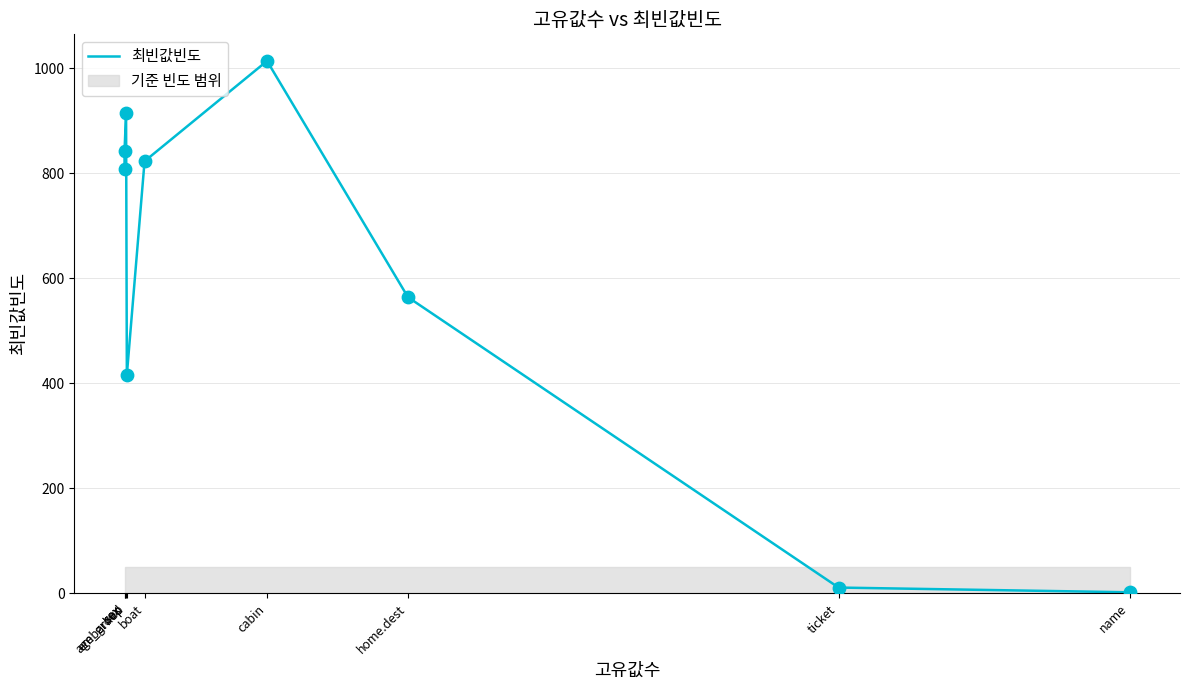

What is the change in value from sex to embarked?

+105